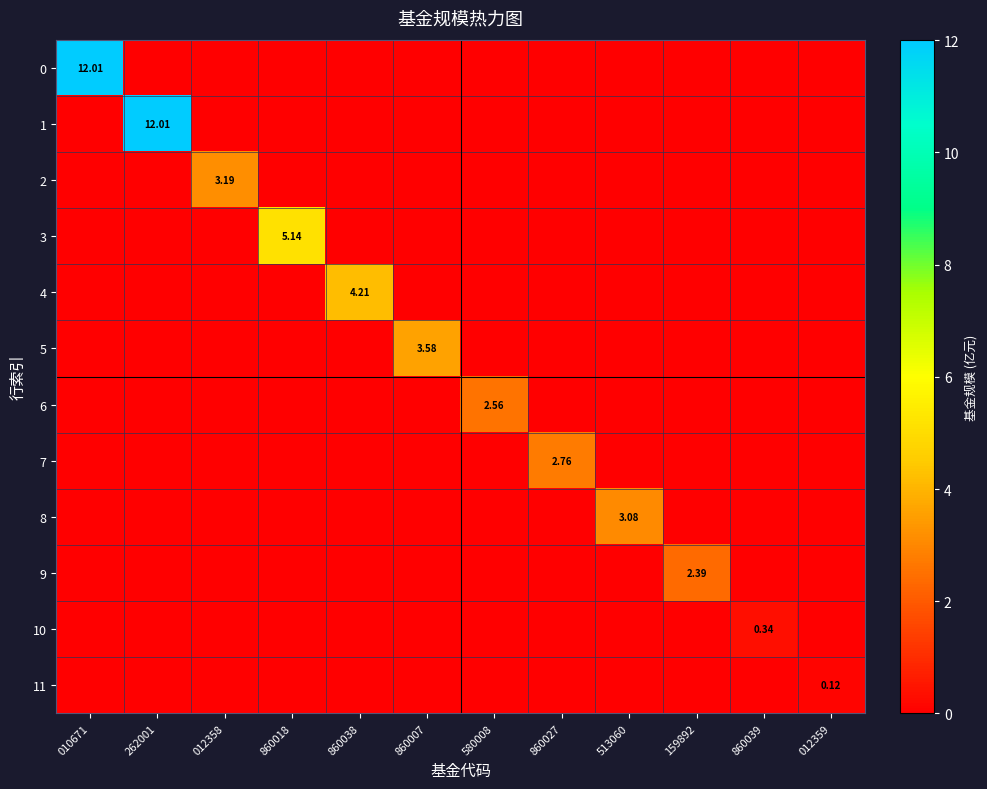

Between 010671 and 860039, which is larger?

010671